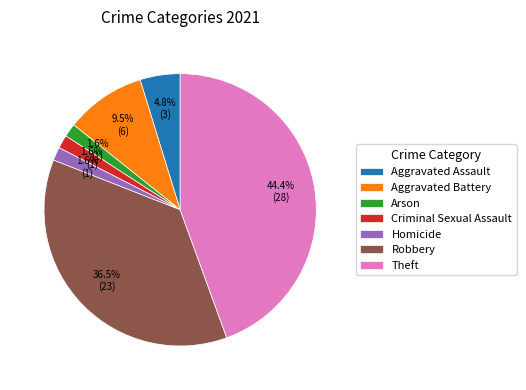

The Theft slice represents 44% of the pie. True or false?

True